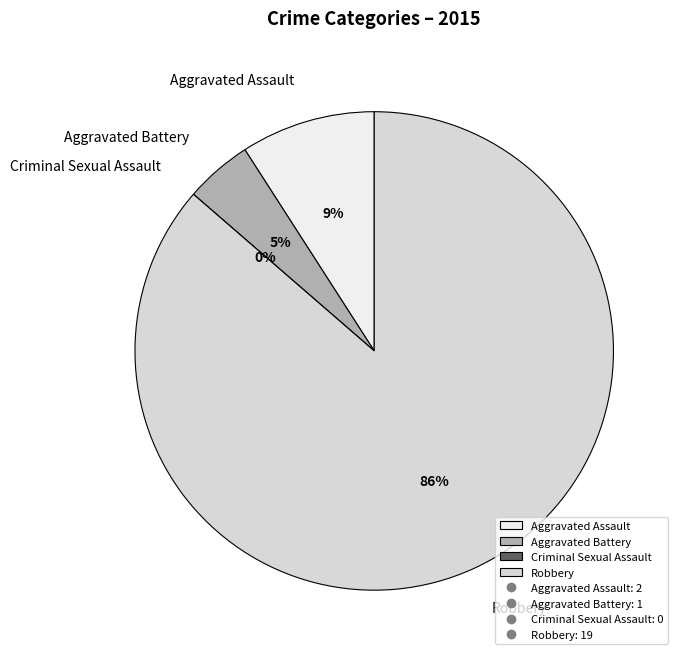

Which slice is the smallest?

Criminal Sexual Assault